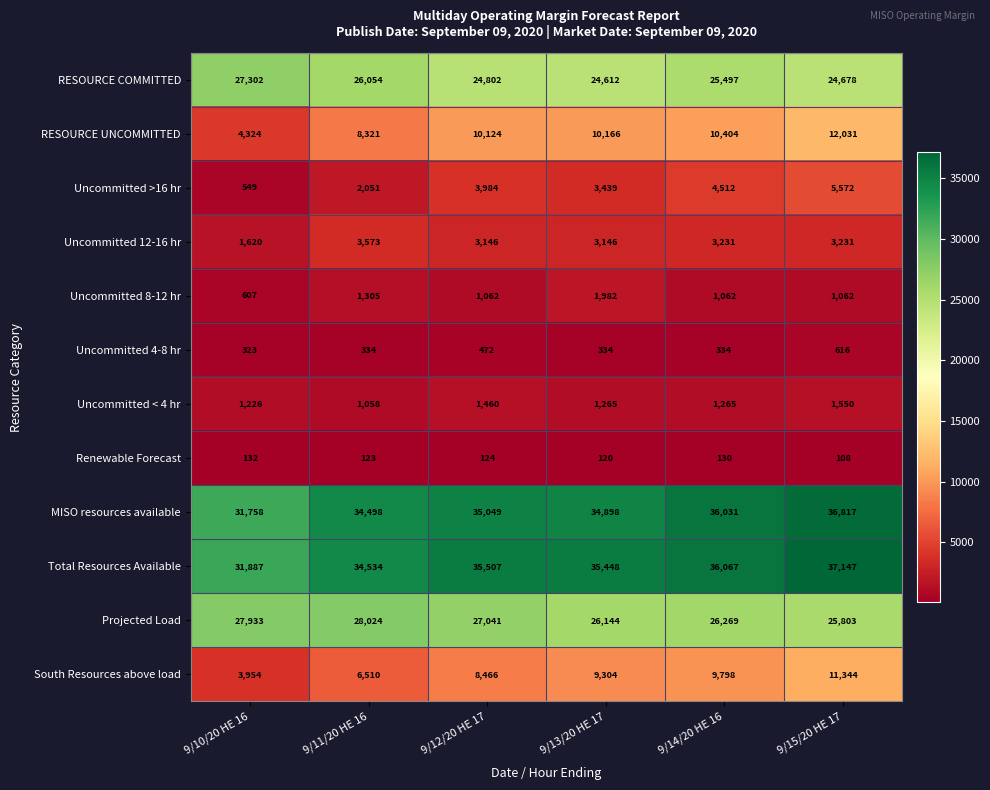

Read the RESOURCE COMMITTED value at 9/14/20 HE 16.

25497